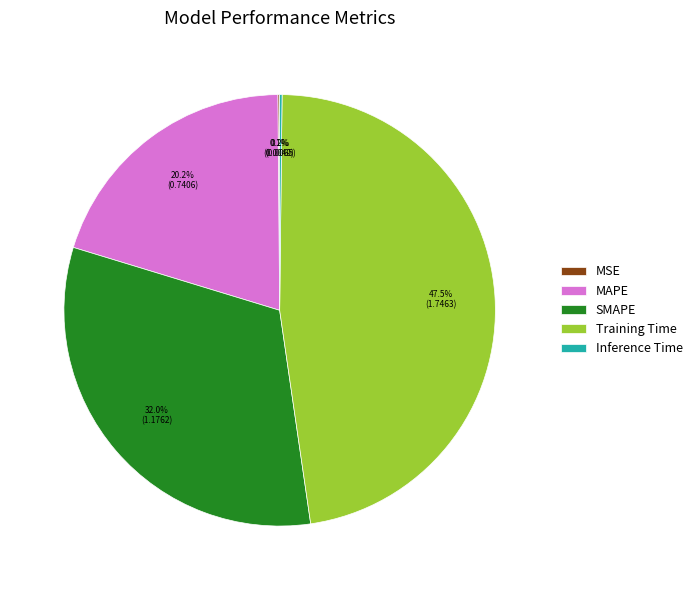

Which category has the biggest portion of the pie?

Training Time